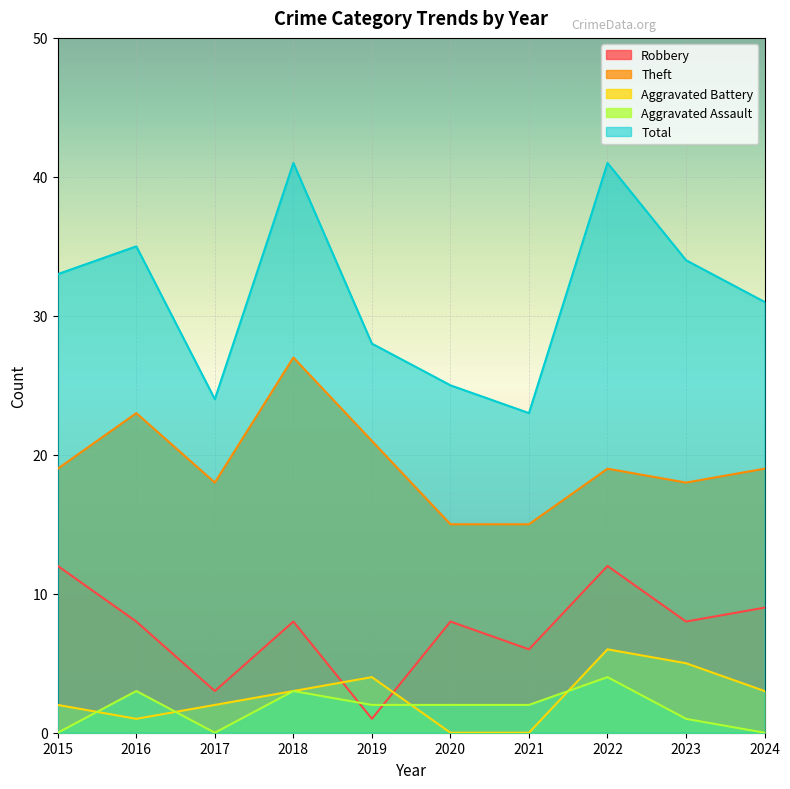

How many lines are shown in the chart?

5